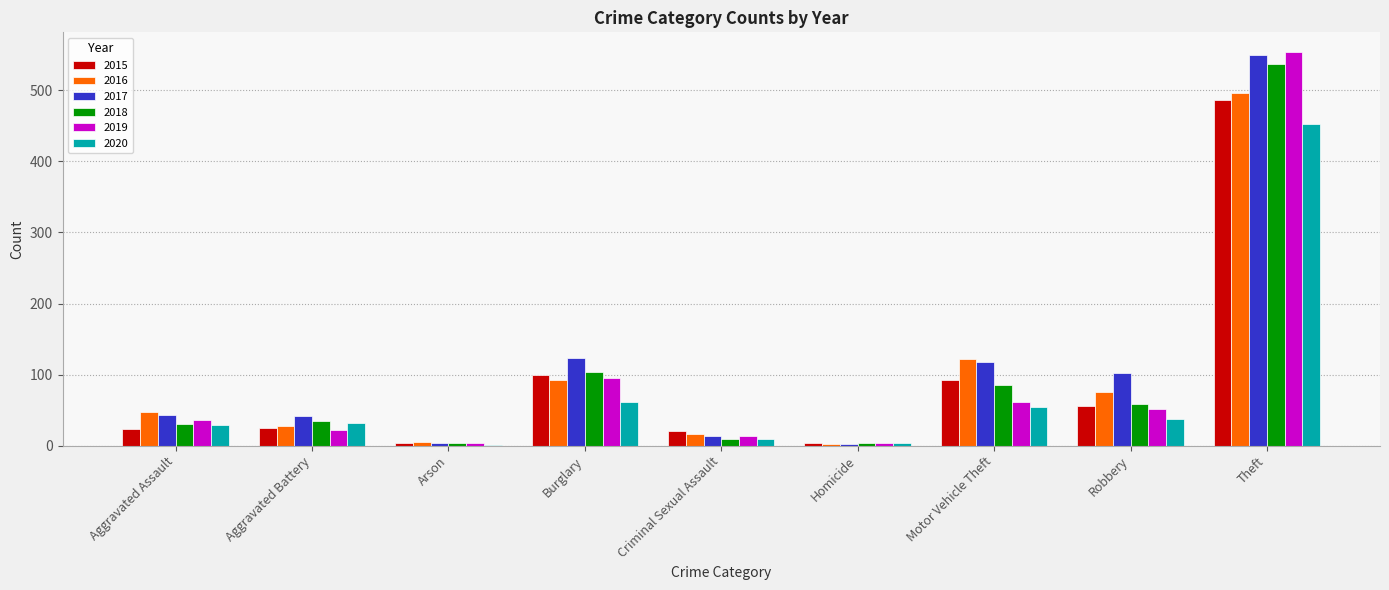

What is the total value across all series at Homicide?

17